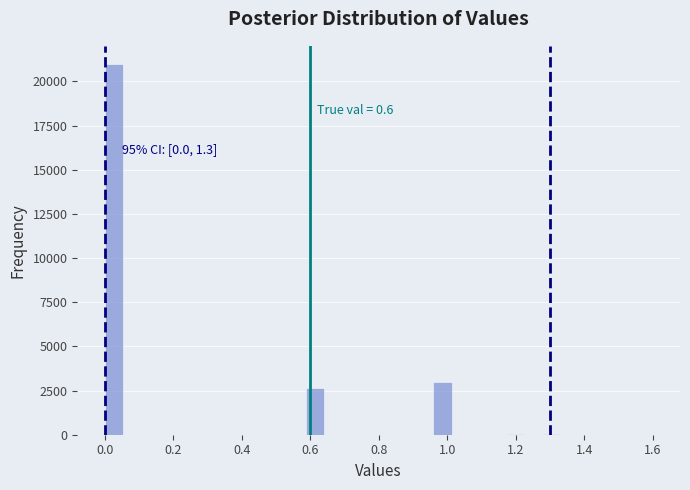

Read against the x-axis, roughly where is the centre of the tallest bar?

0.02